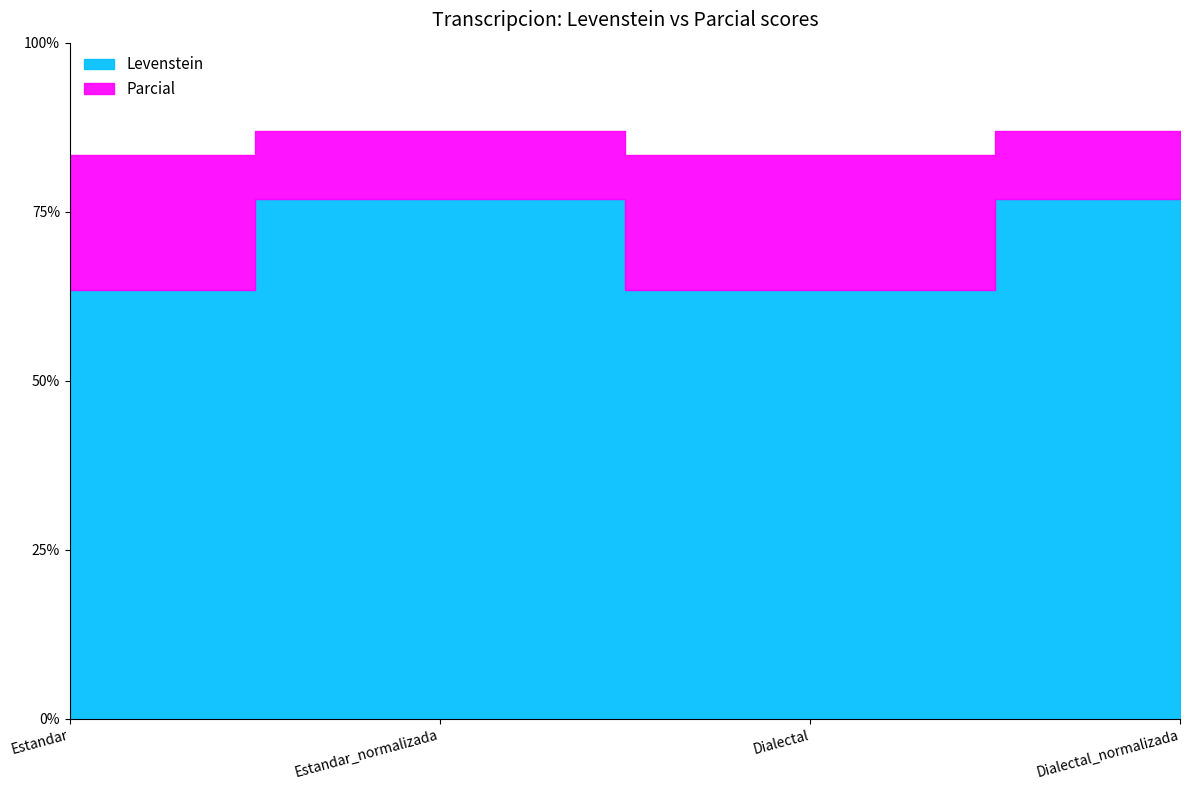

What are all the series names shown in the legend?

Levenstein, Parcial